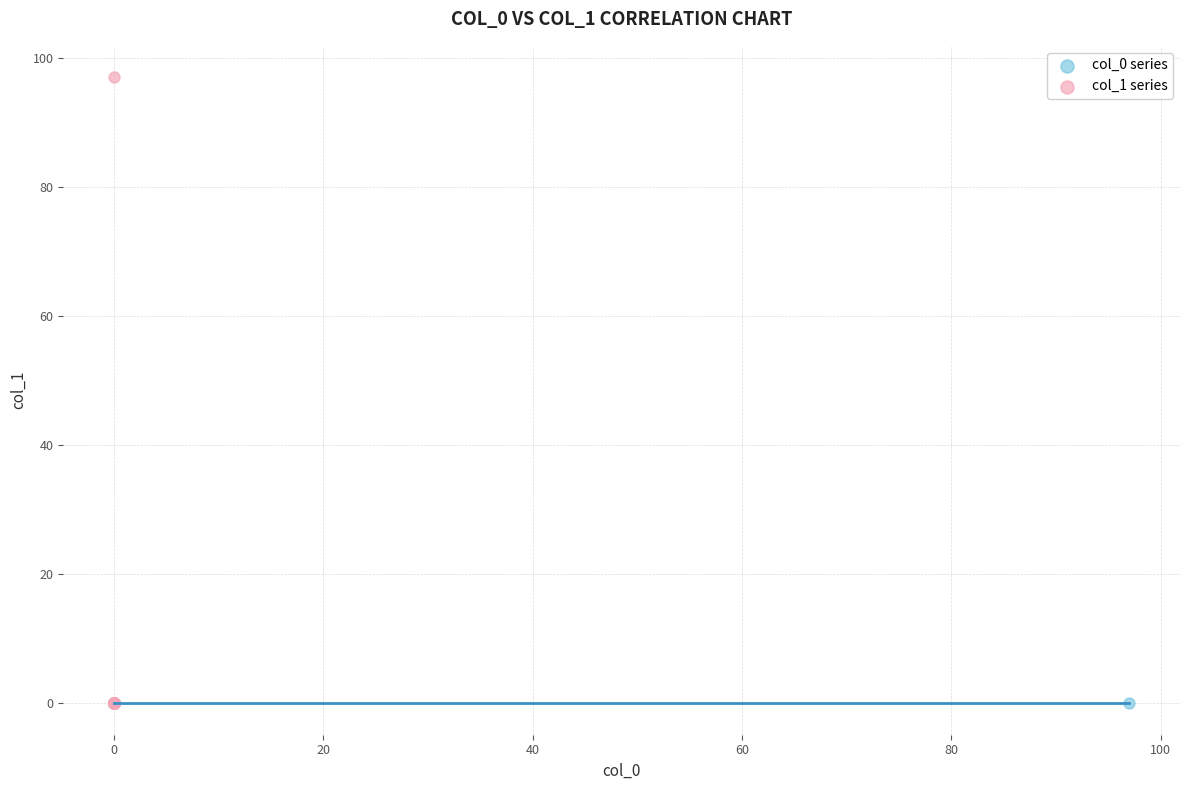

Which series reaches the maximum Y coordinate?

col_1 series